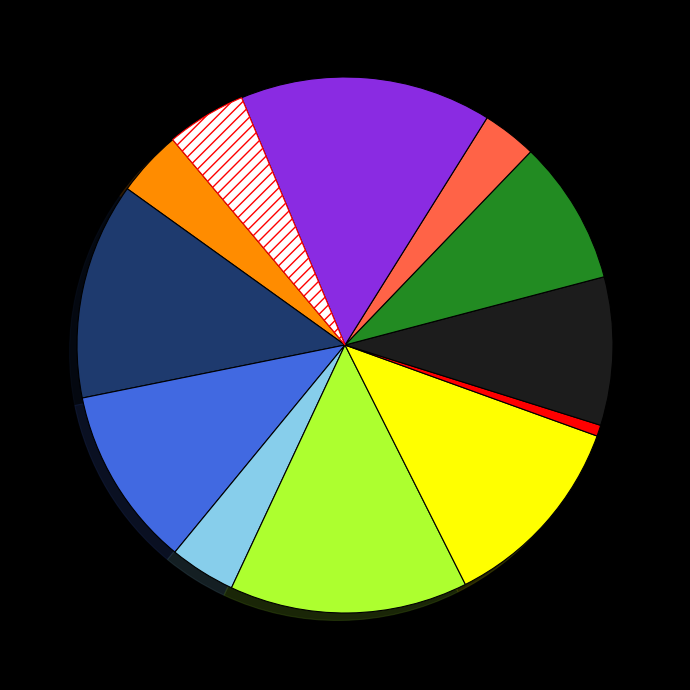

Count the number of slices in the pie.

12